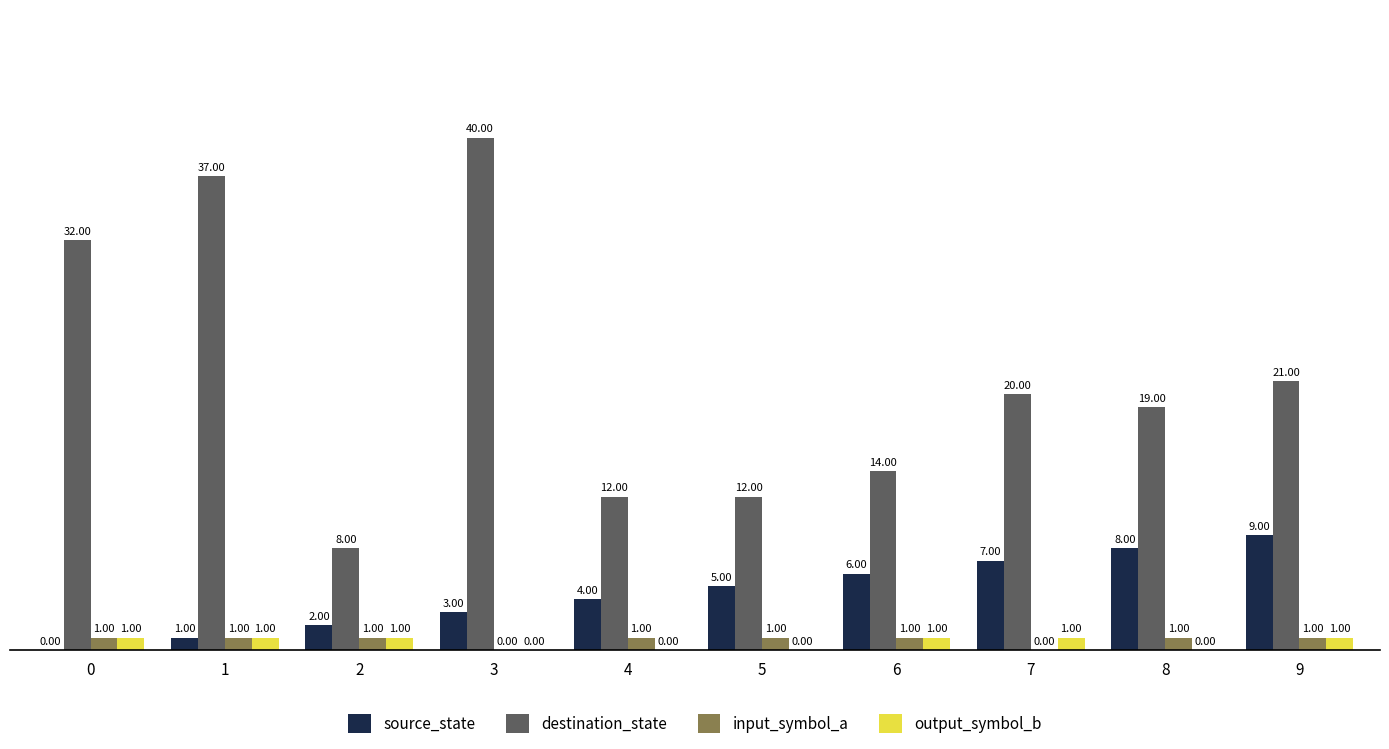

Which series changed the most between 1 and 8?

destination_state